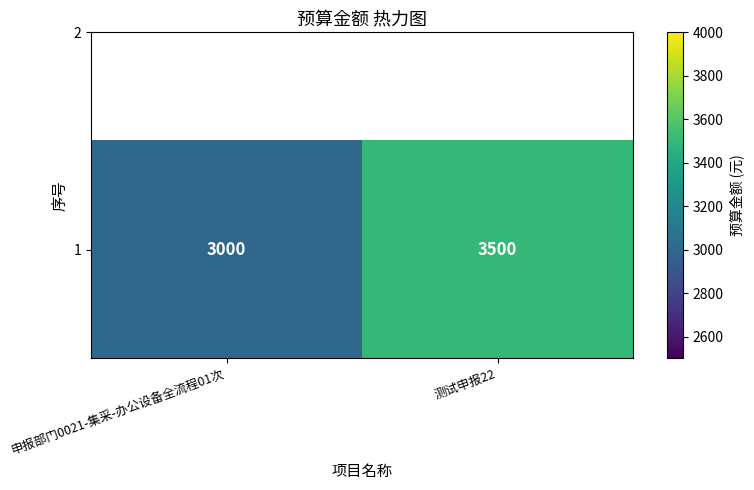

Is it true that the value at 申报部门0021-集采-办公设备全流程01次 is 3000?

True